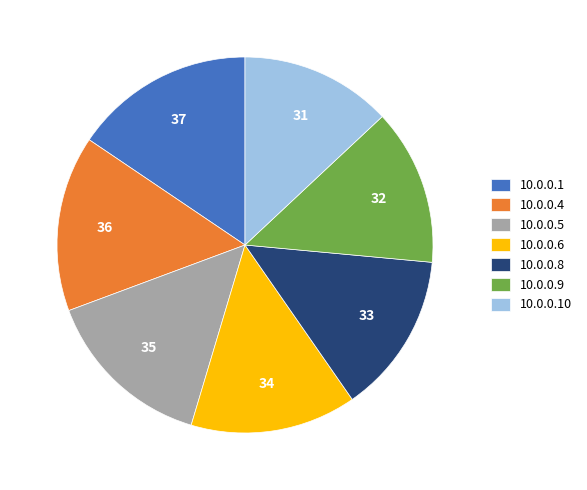

Do 10.0.0.6 and 10.0.0.9 together represent more than half of the pie?

No